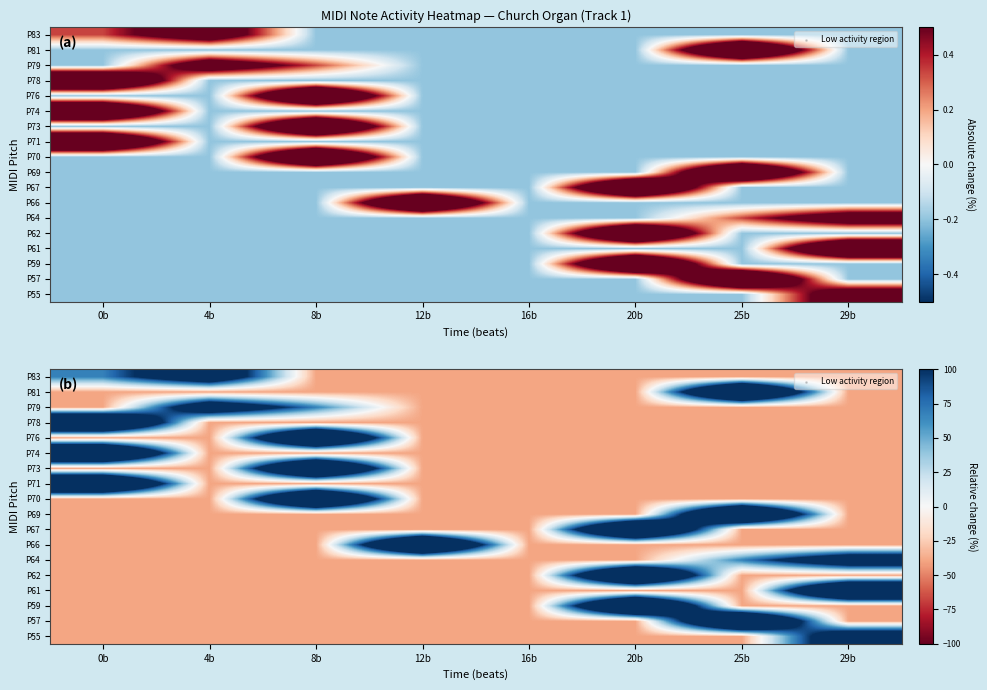

At how many categories does at least one series exceed 80?

7